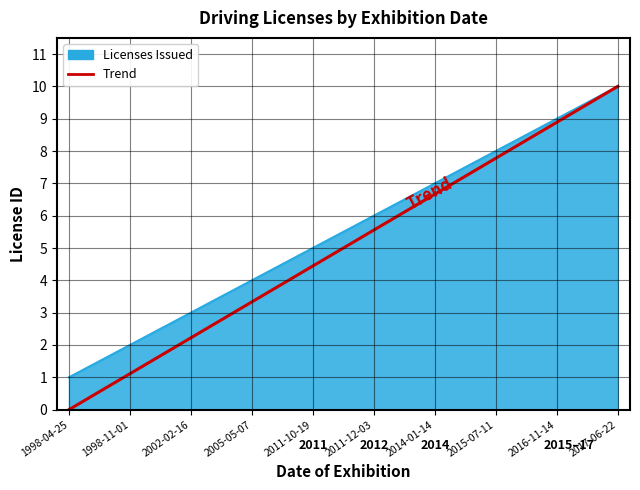

Reading left to right, transcribe all the data shown in this chart.

1998-04-25=1	1998-11-01=2	2002-02-16=3	2005-05-07=4	2011-10-19=5	2011-12-03=6	2014-01-14=7	2015-07-11=8	2016-11-14=9	2017-06-22=10